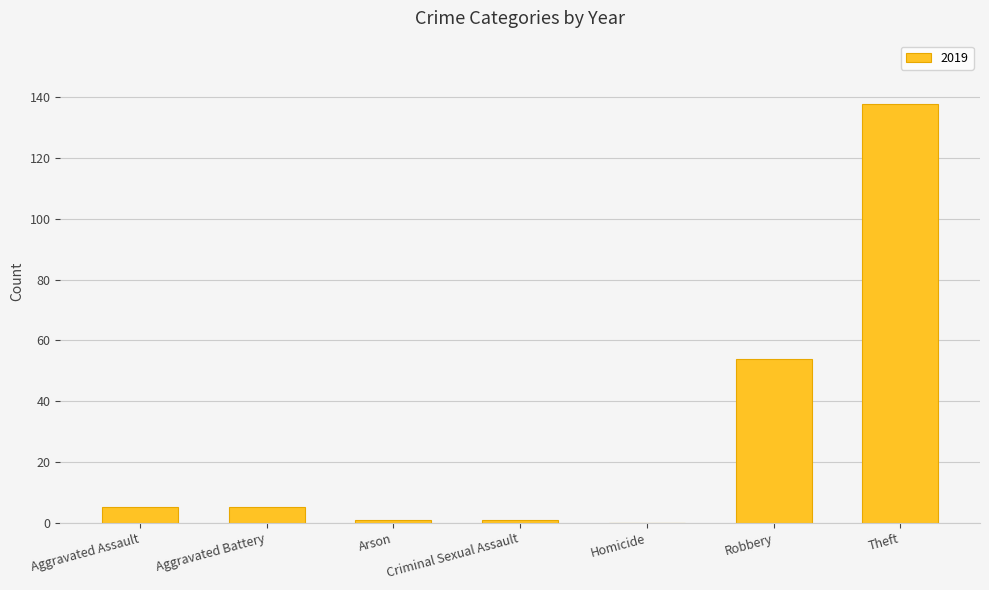

Count the number of data series in this chart.

1